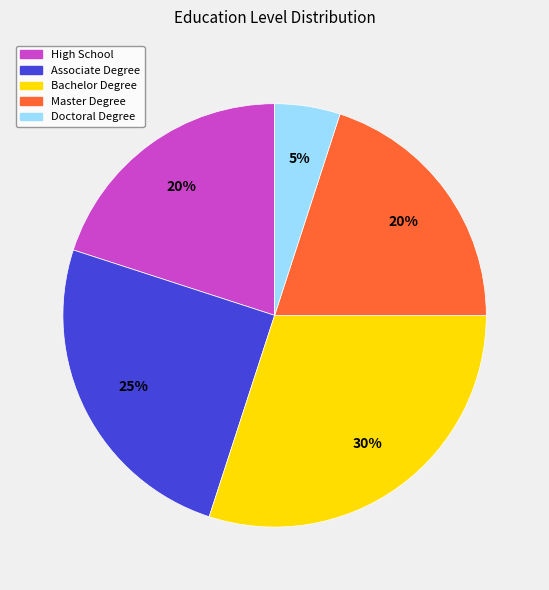

Is there a majority slice in this chart?

No